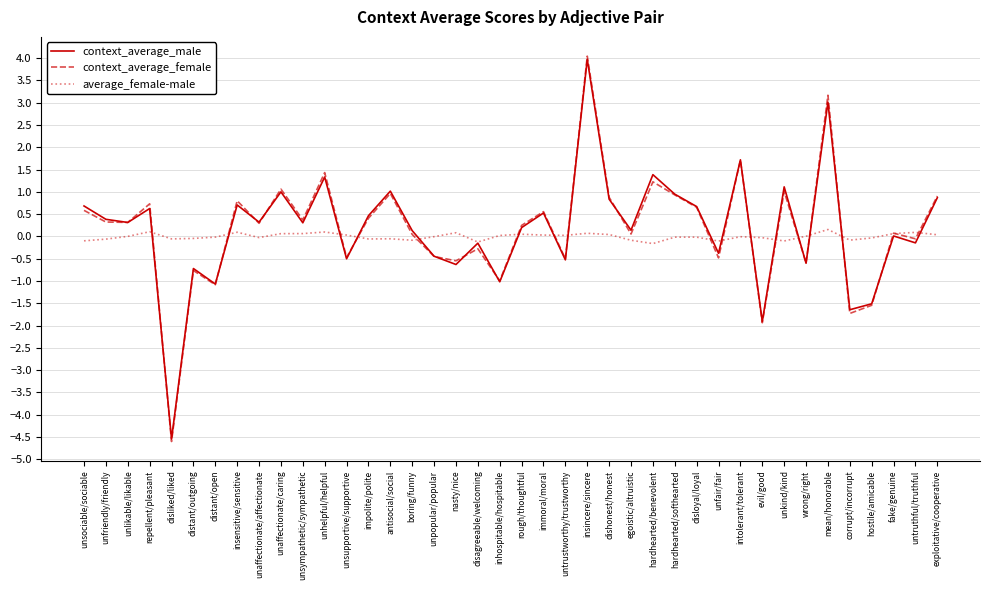

What is the difference between the maximum and minimum values in the context_average_female series?

8.6